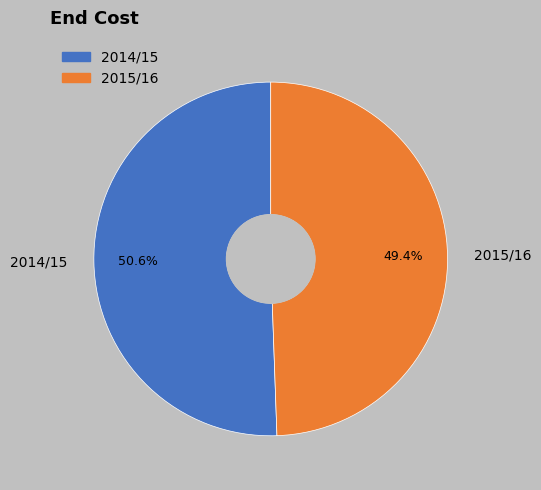

What is the total percentage of 2015/16 and 2014/15?

100.0%